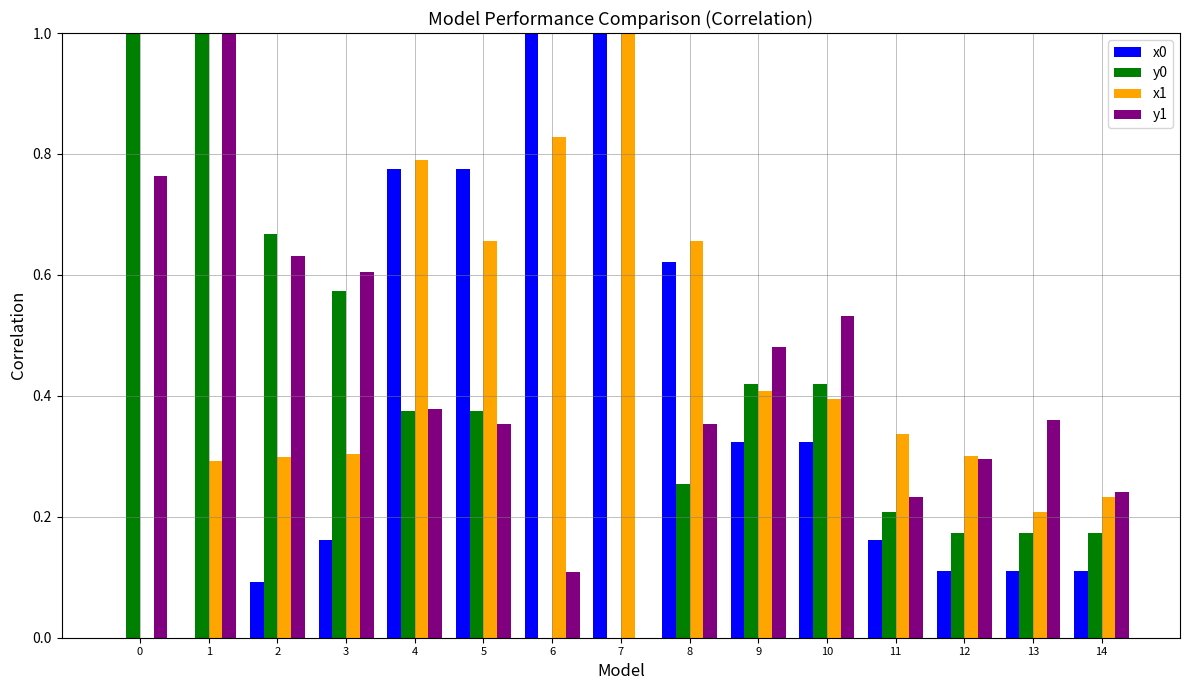

Which series changed the most between 6 and 8?

x0